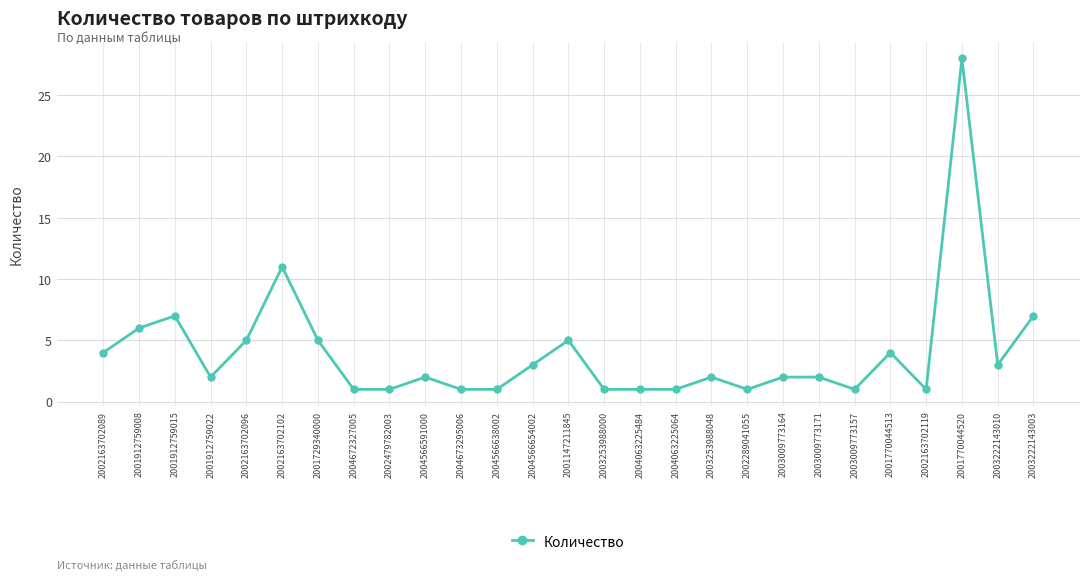

True or false: the data has more than 1 interior local peaks.

True